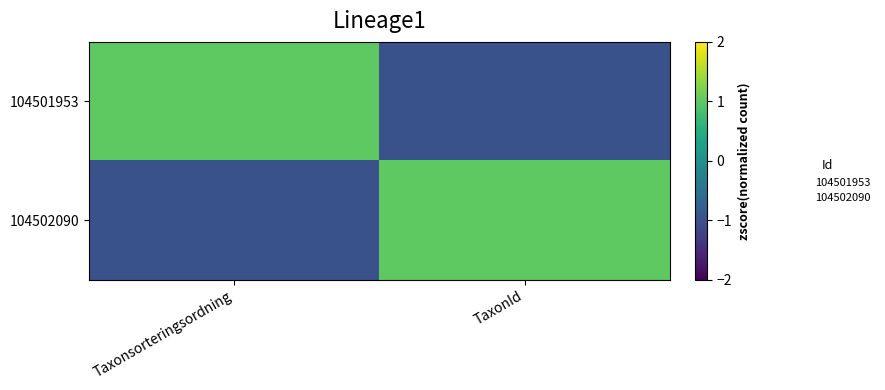

At which category does the chart reach its peak across all series?

Taxonsorteringsordning